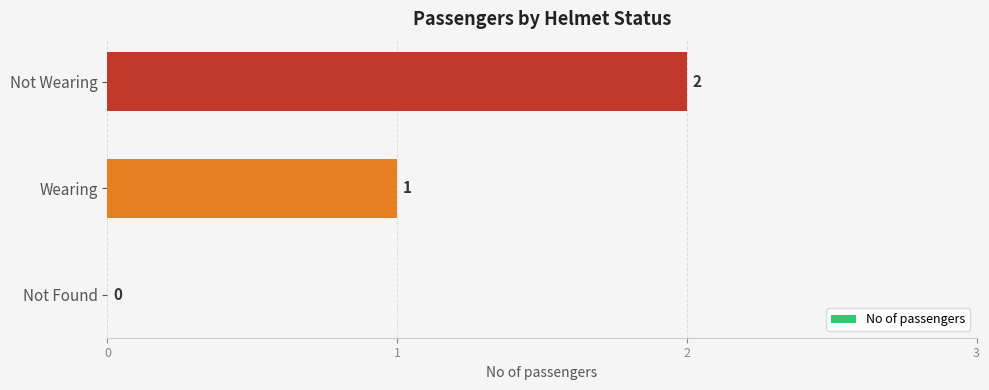

What is the sum of all values?

3